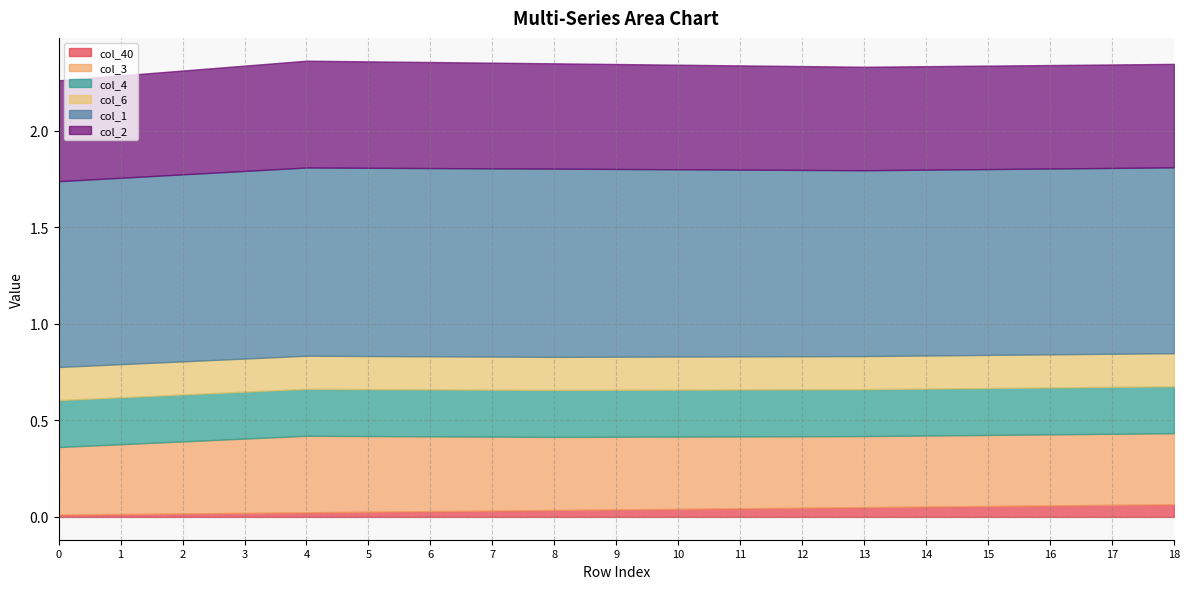

What is the difference between the maximum and minimum values in the col_40 series?

0.1